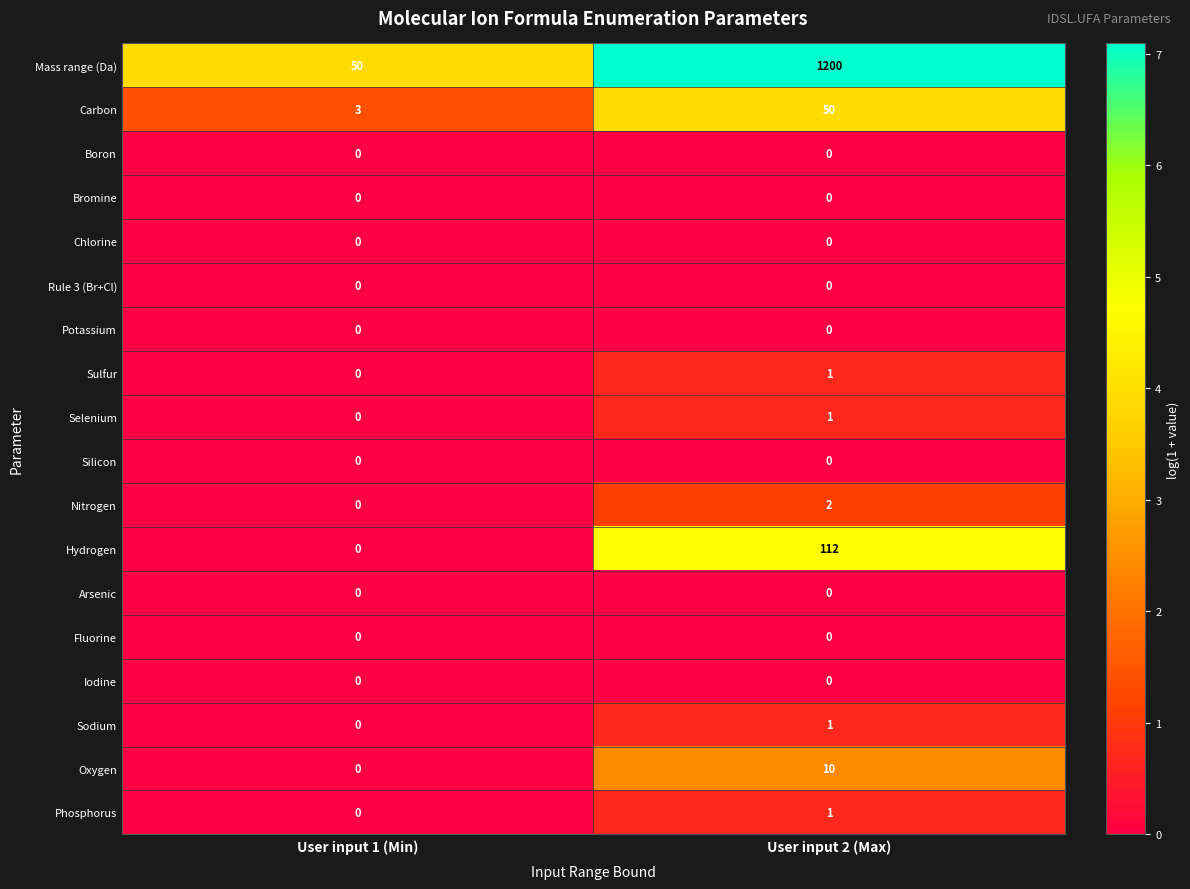

What is the greatest value displayed?

1200